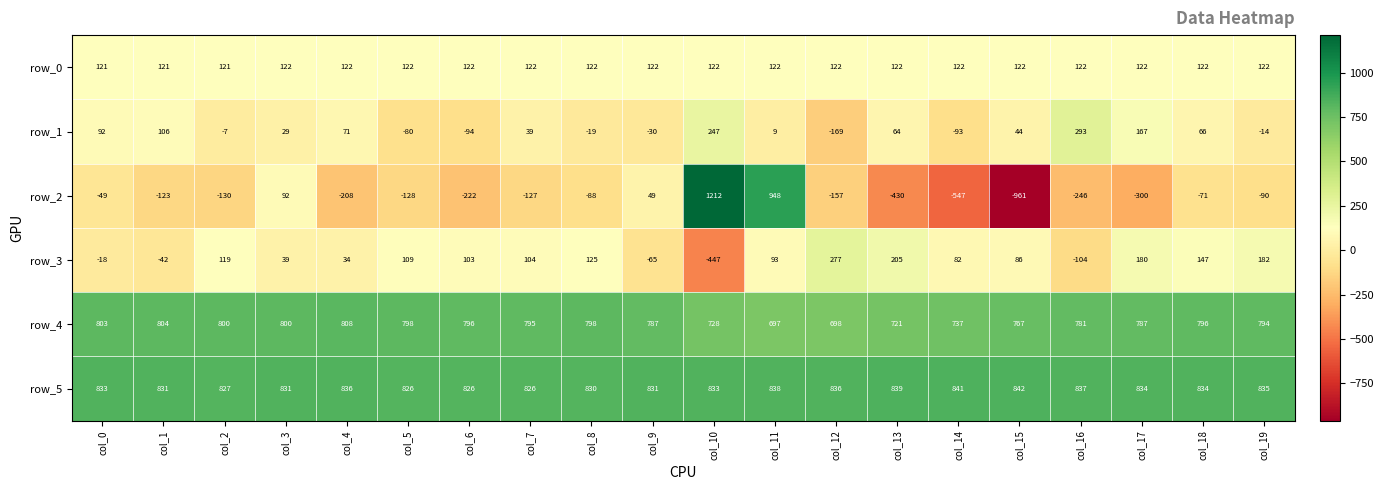

At col_14, list the series in order from smallest to largest.

row_2, row_1, row_3, row_0, row_4, row_5